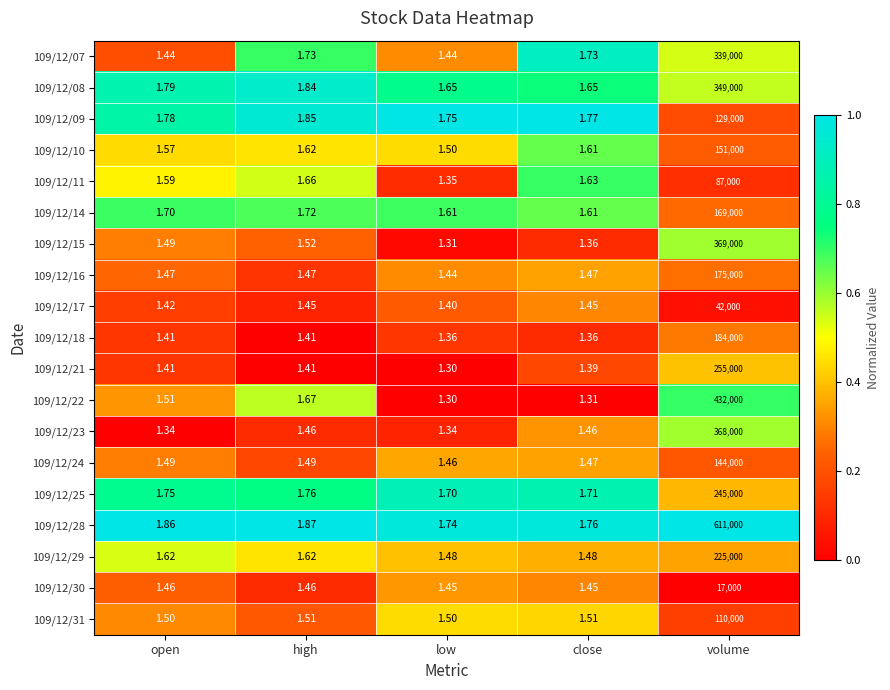

At which category does the chart reach its peak across all series?

volume